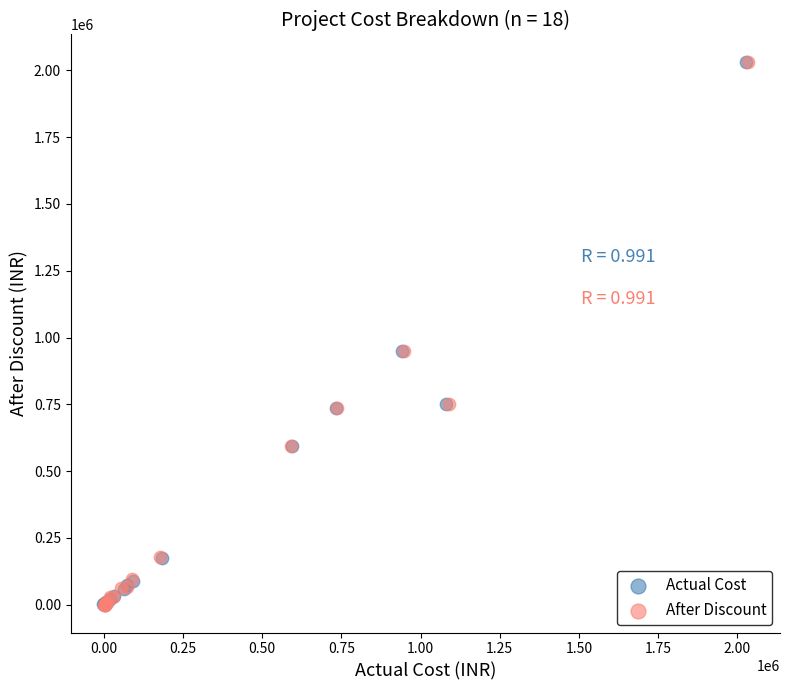

What are all the series names shown in the legend?

Actual Cost, After Discount